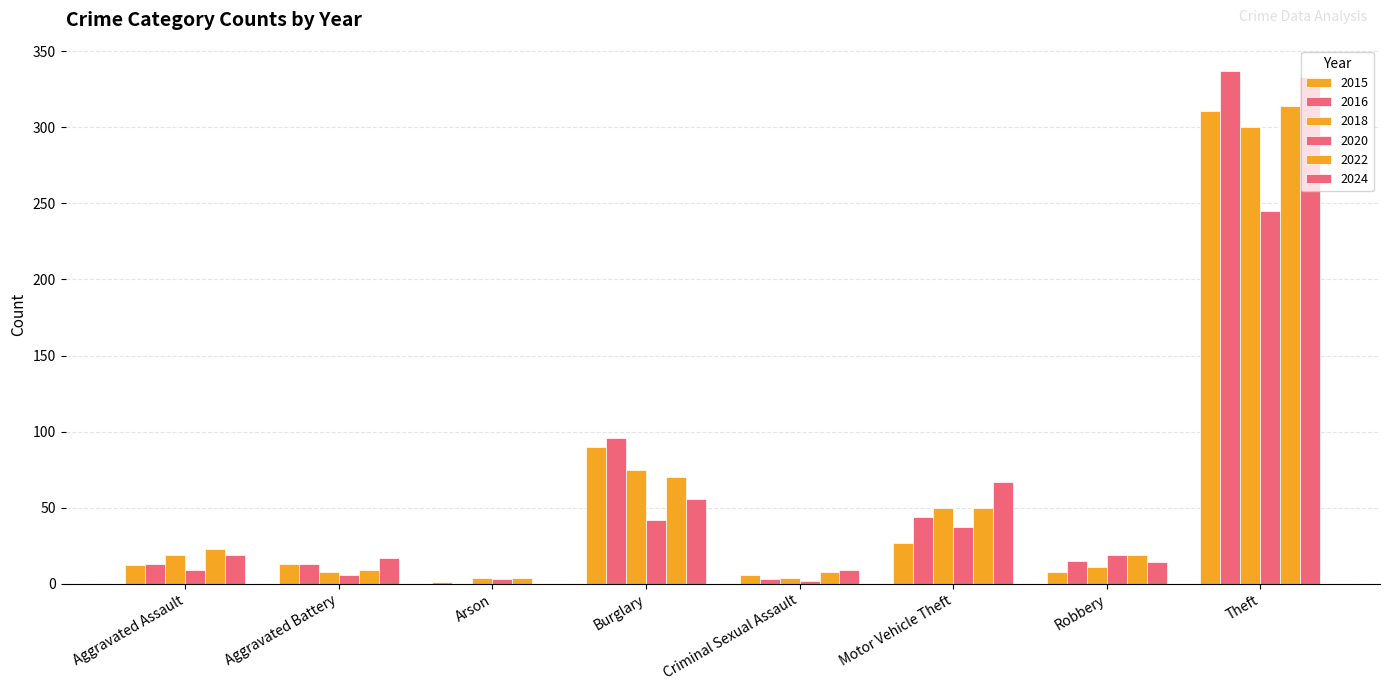

The value of 2022 at Arson is 4. True or false?

True